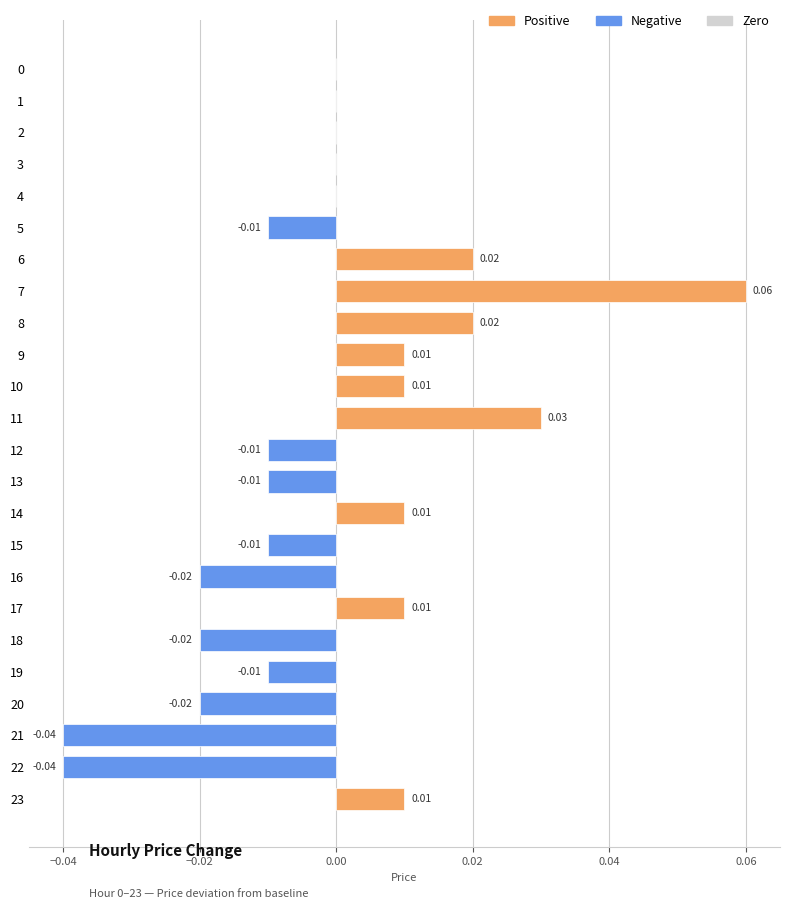

Between 21 and 19, which is larger?

19